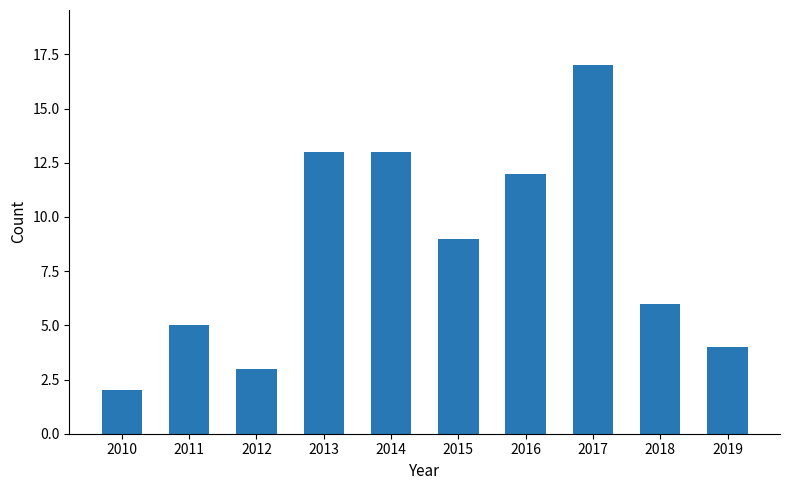

Which has a higher value, 2017 or 2010?

2017